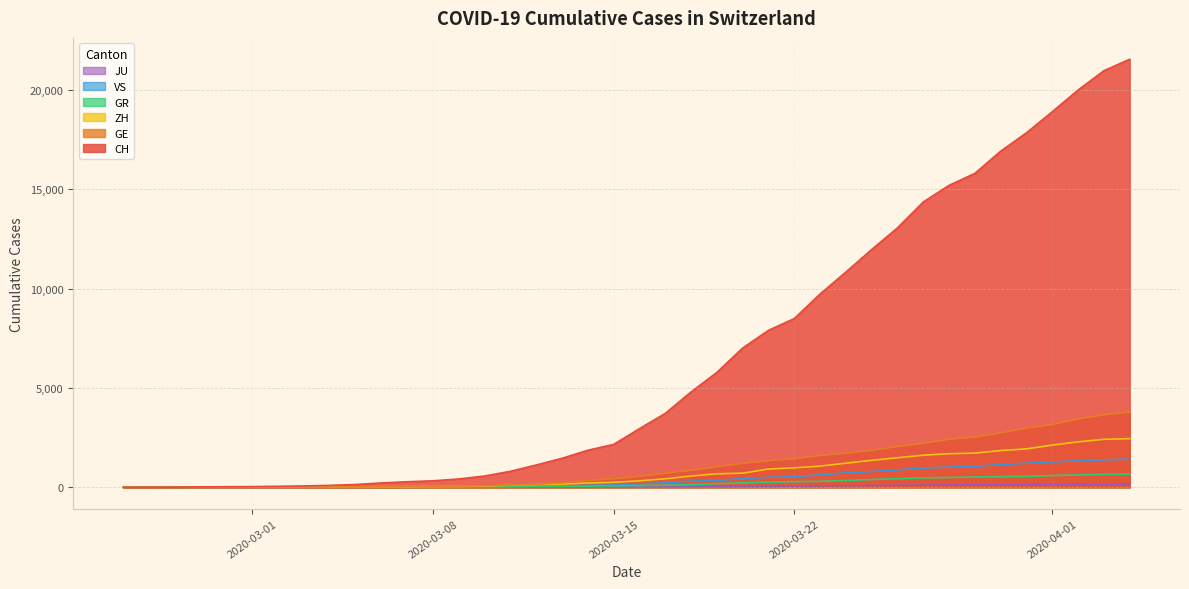

How many data points in JU are above 25?

19